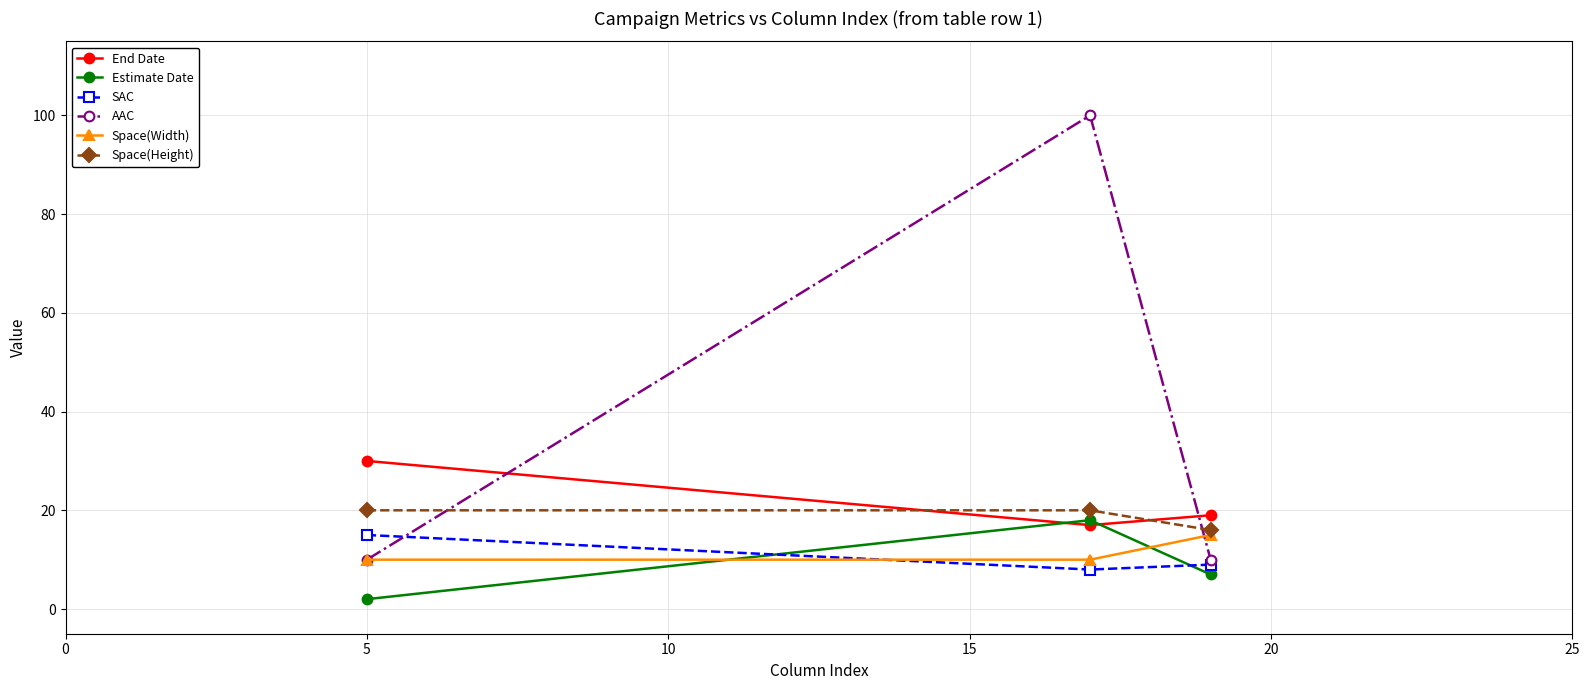

Which series has the largest range (max minus min)?

AAC